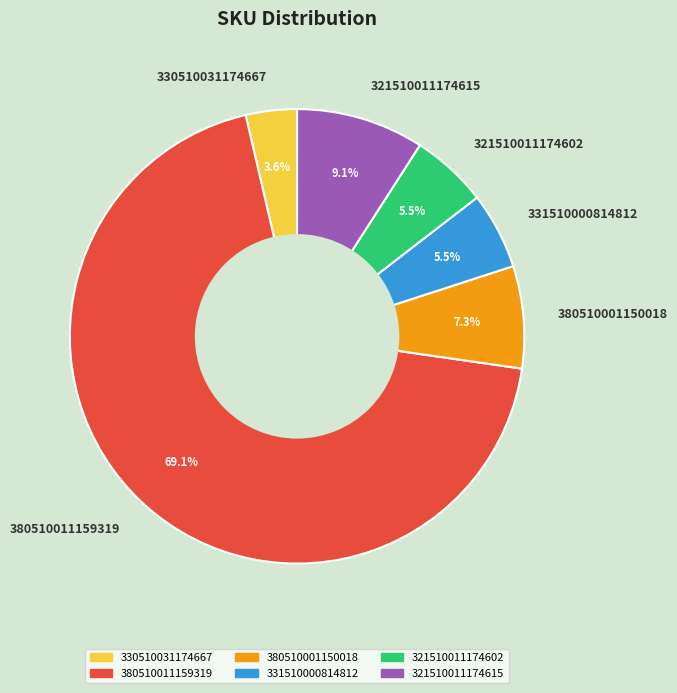

How many slices are in this pie chart?

6